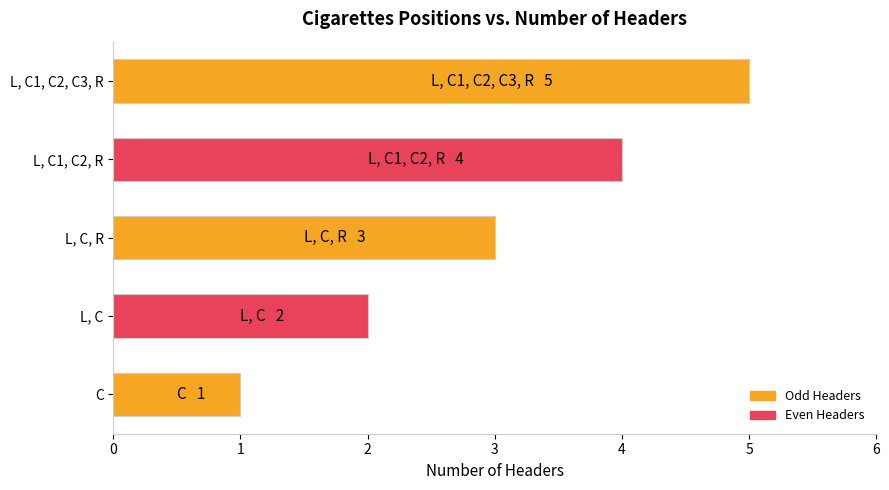

Are the bars grouped side by side (vs. stacked)?

No